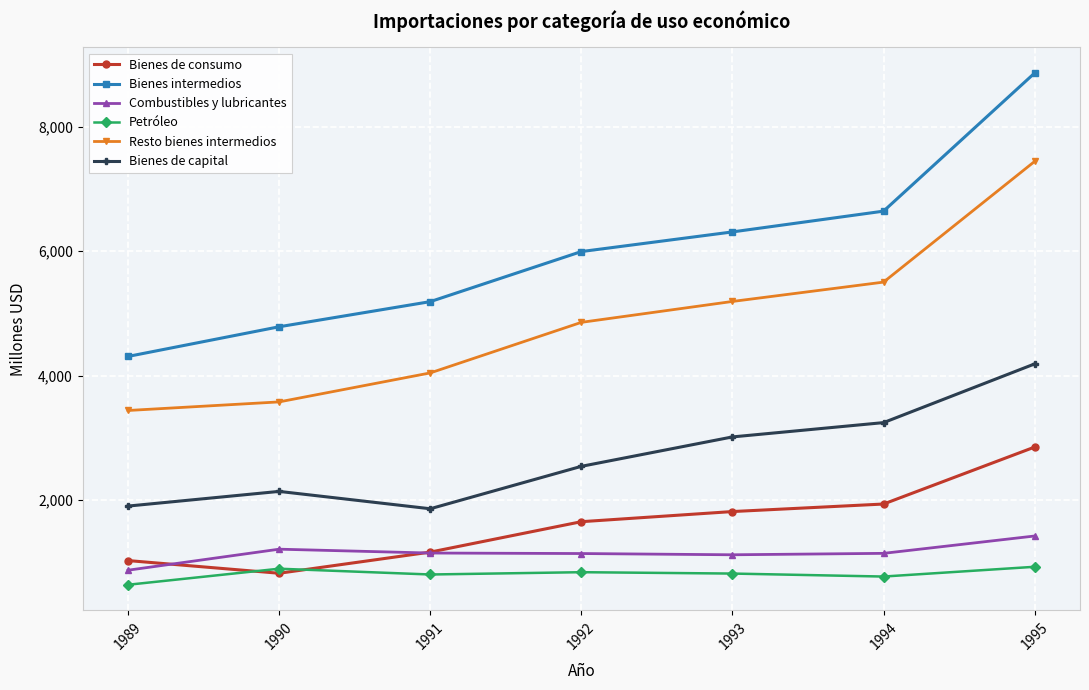

True or false: Bienes intermedios has more than 2 points higher than both neighbors.

False